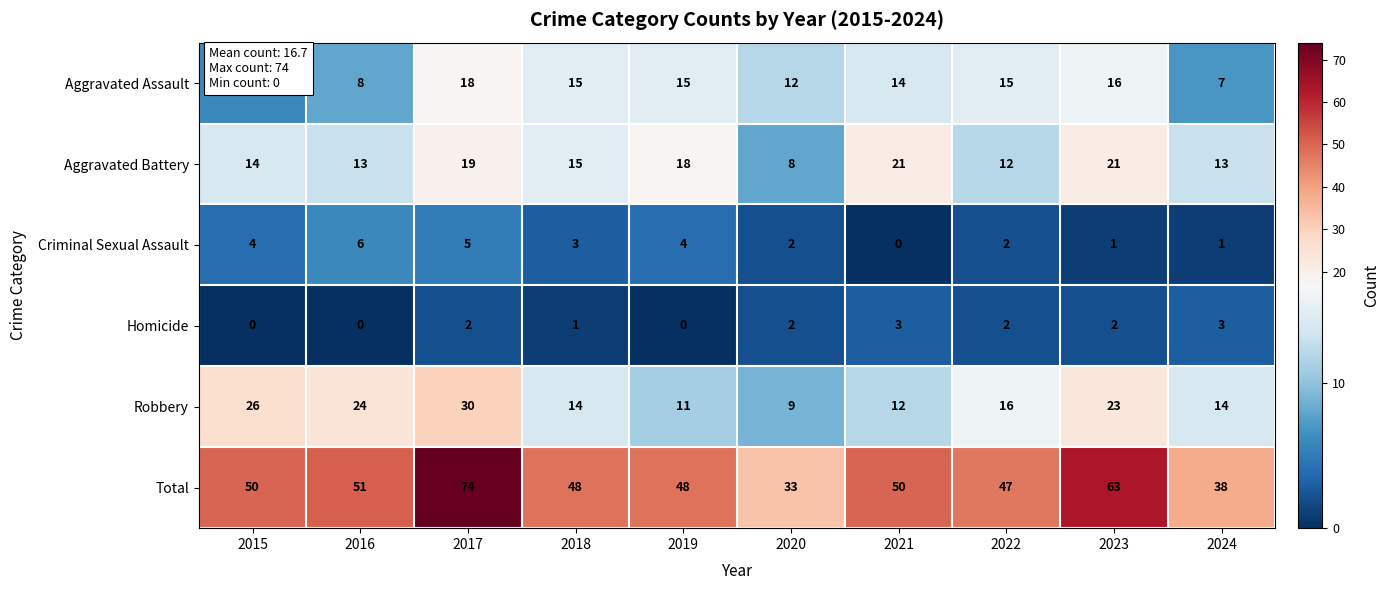

Is it true that Aggravated Battery equals 5 at 2016?

False